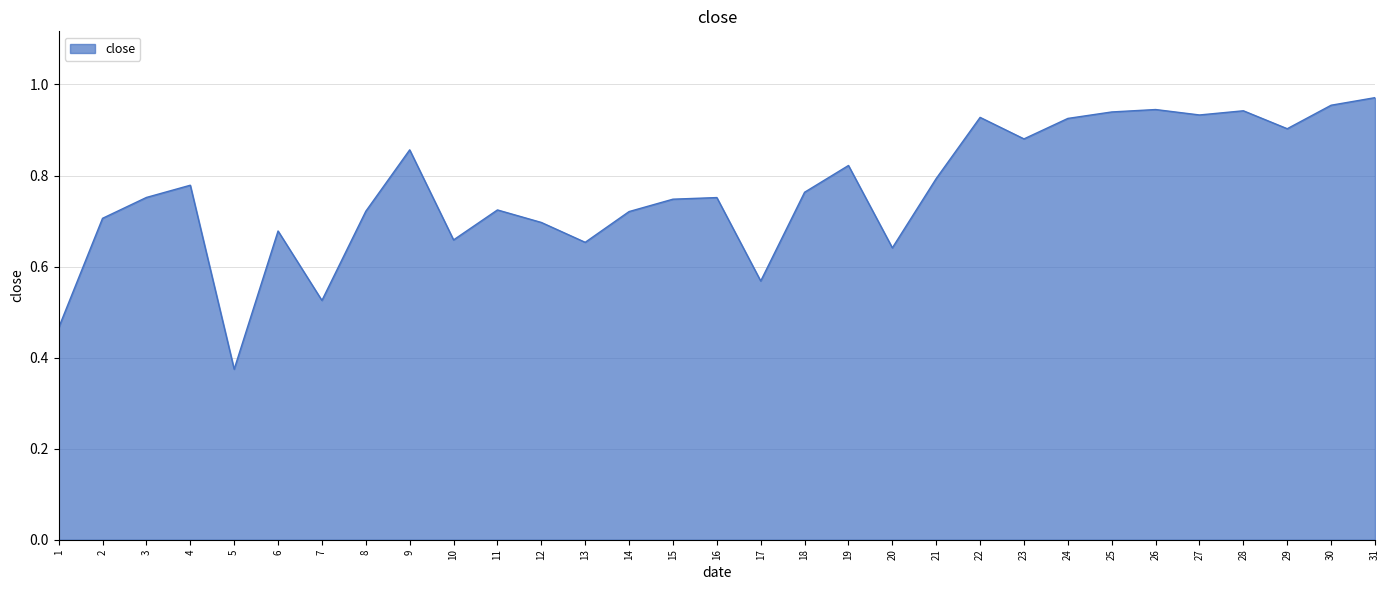

Between 8 and 17, which is larger?

8